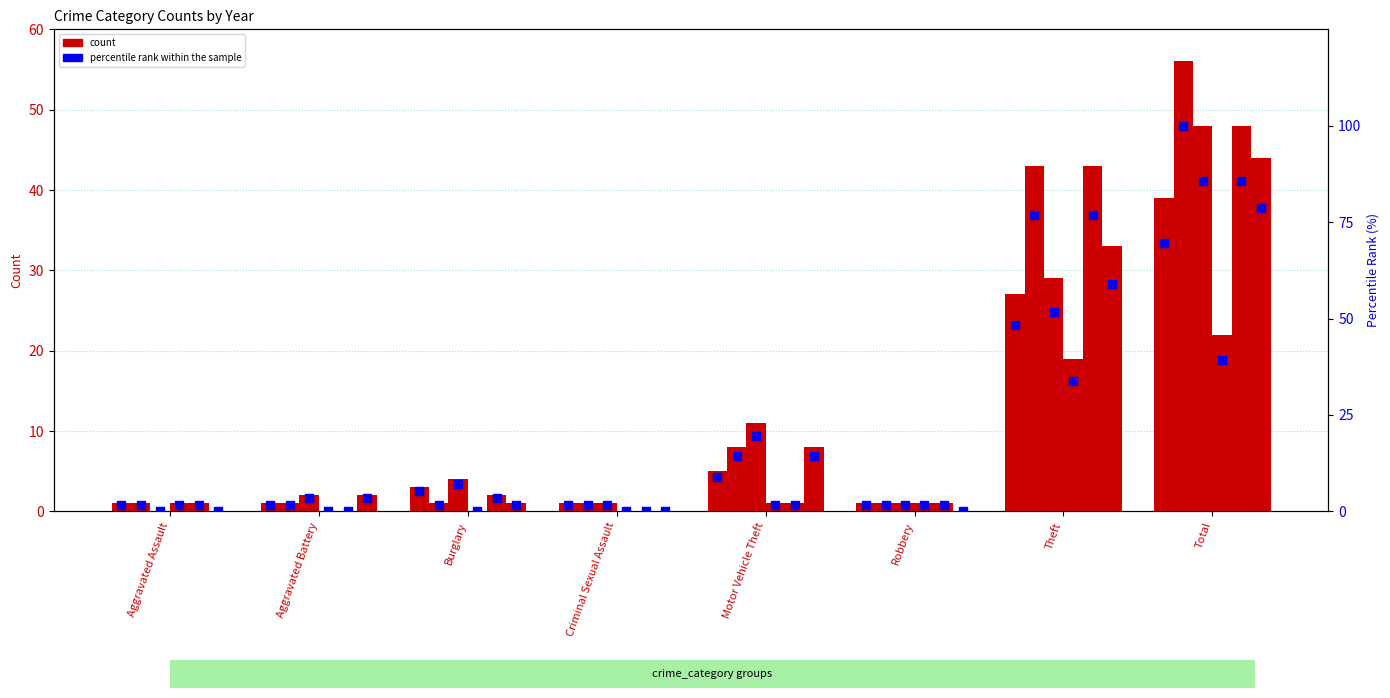

What is the ratio of the value at Motor Vehicle Theft to the value at Aggravated Assault?

5.0